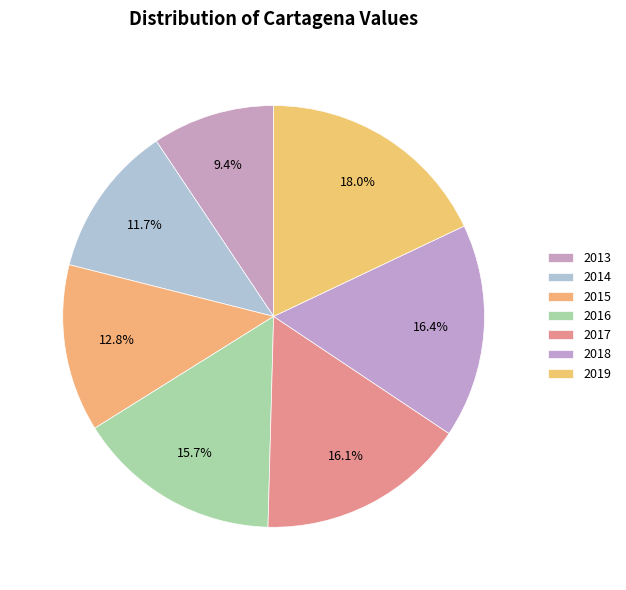

Rank the categories by value from highest to lowest.

2019, 2018, 2017, 2016, 2015, 2014, 2013